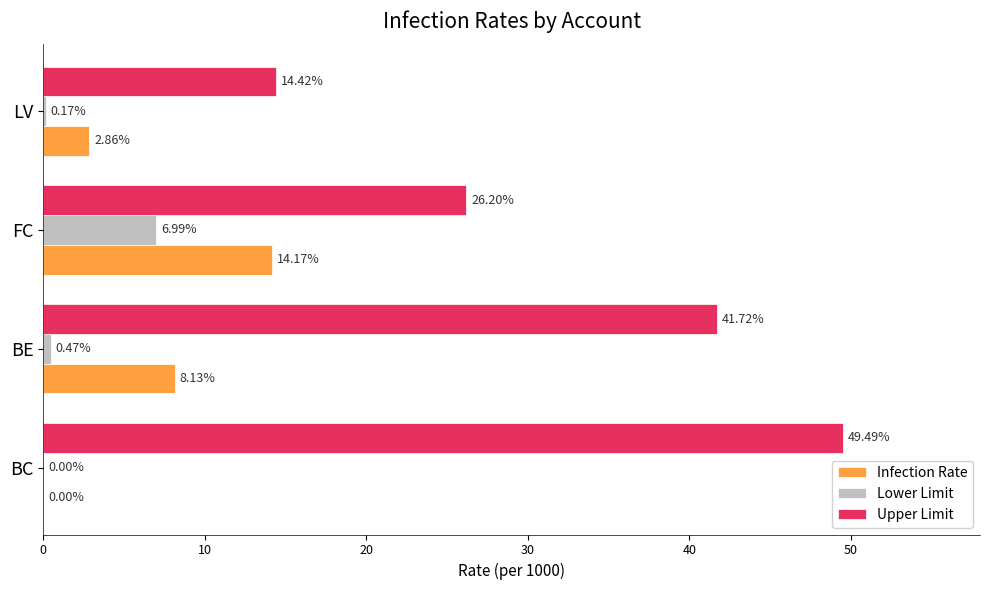

What is the sum of the Lower Limit values at FC and BE?

7.5